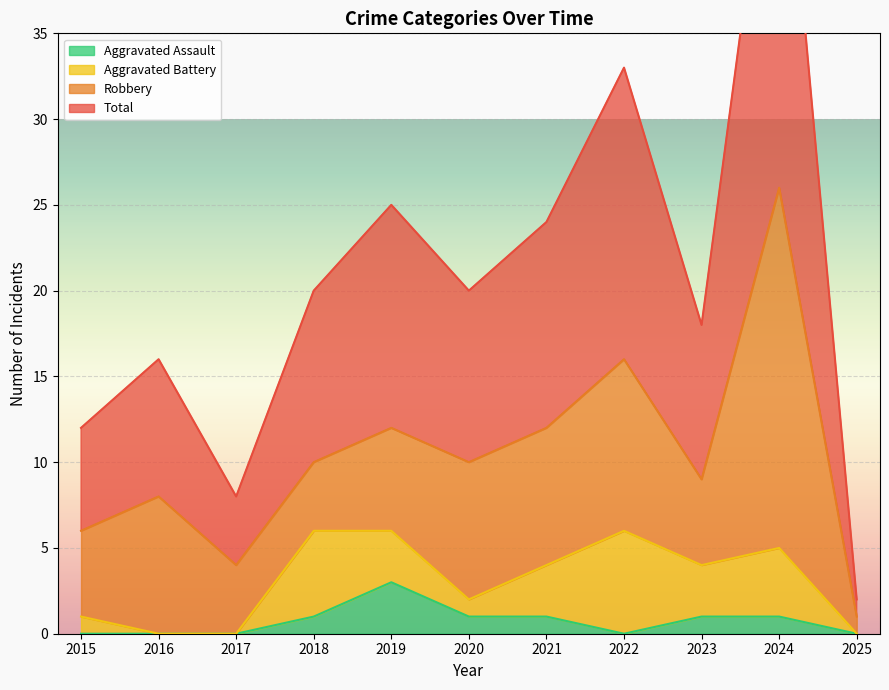

At which label does Aggravated Assault reach its peak?

2019